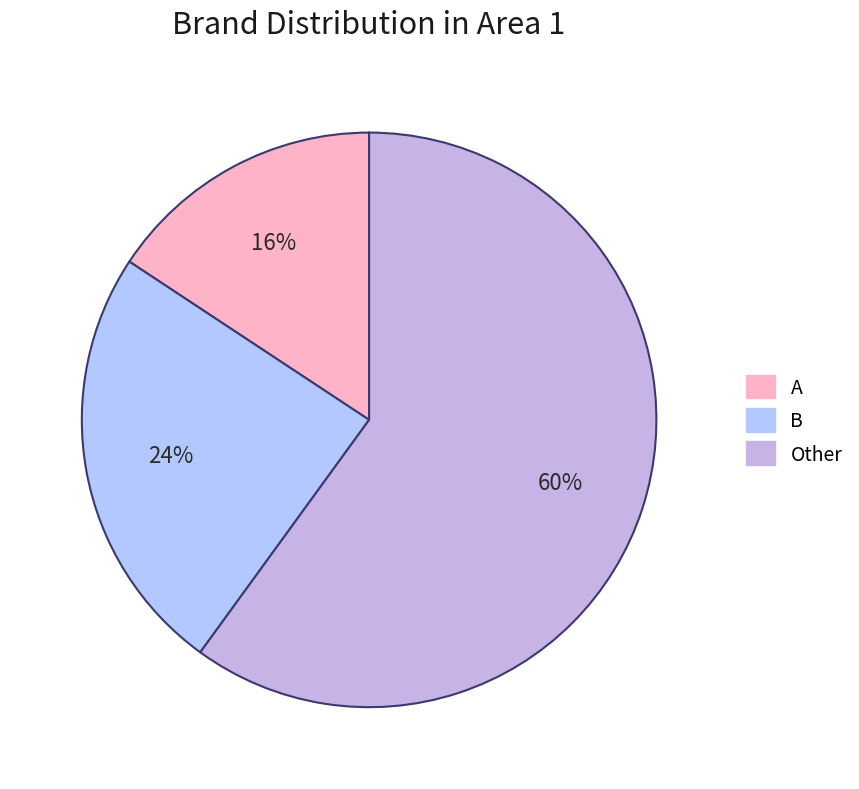

Which slice is the largest?

Other